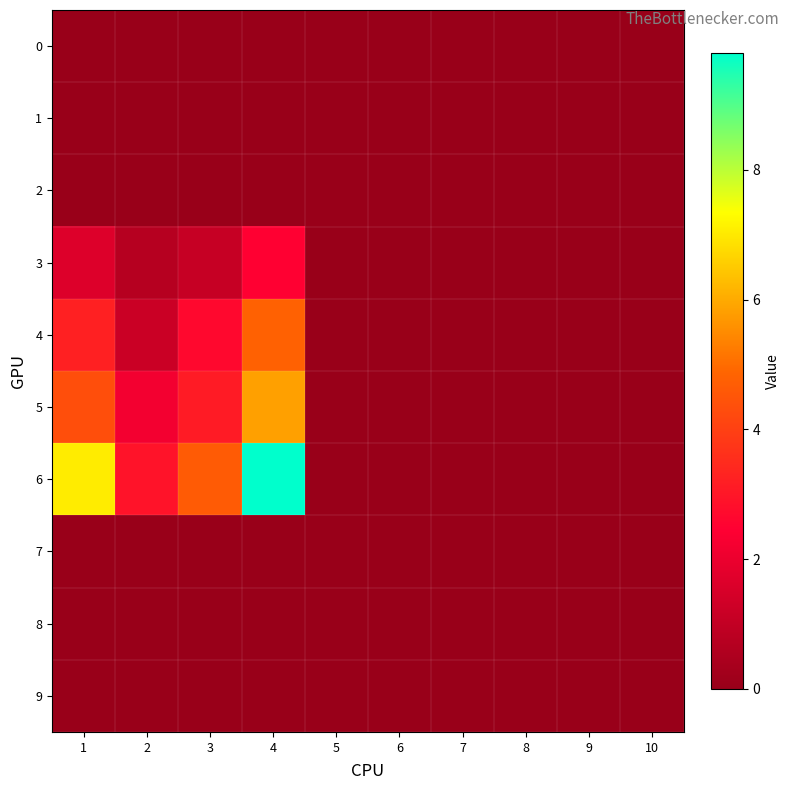

Rank the series at 2 from highest to lowest value.

6, 5, 4, 3, 0, 1, 2, 7, 8, 9